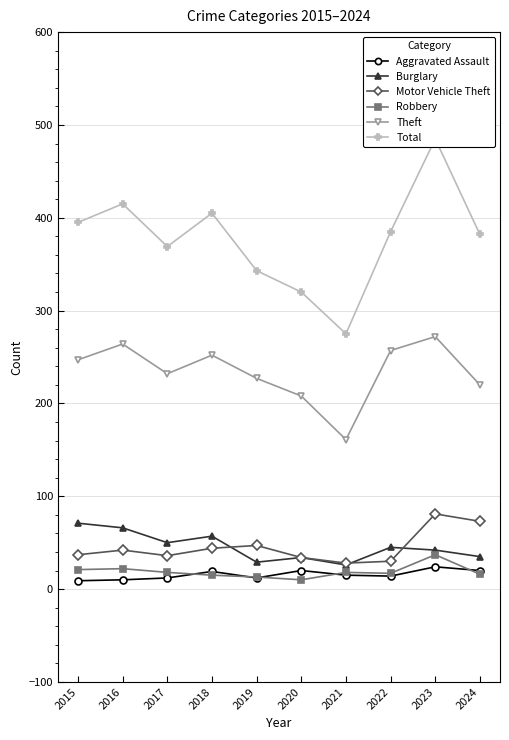

What is the difference between the highest and lowest values at 2016?

405